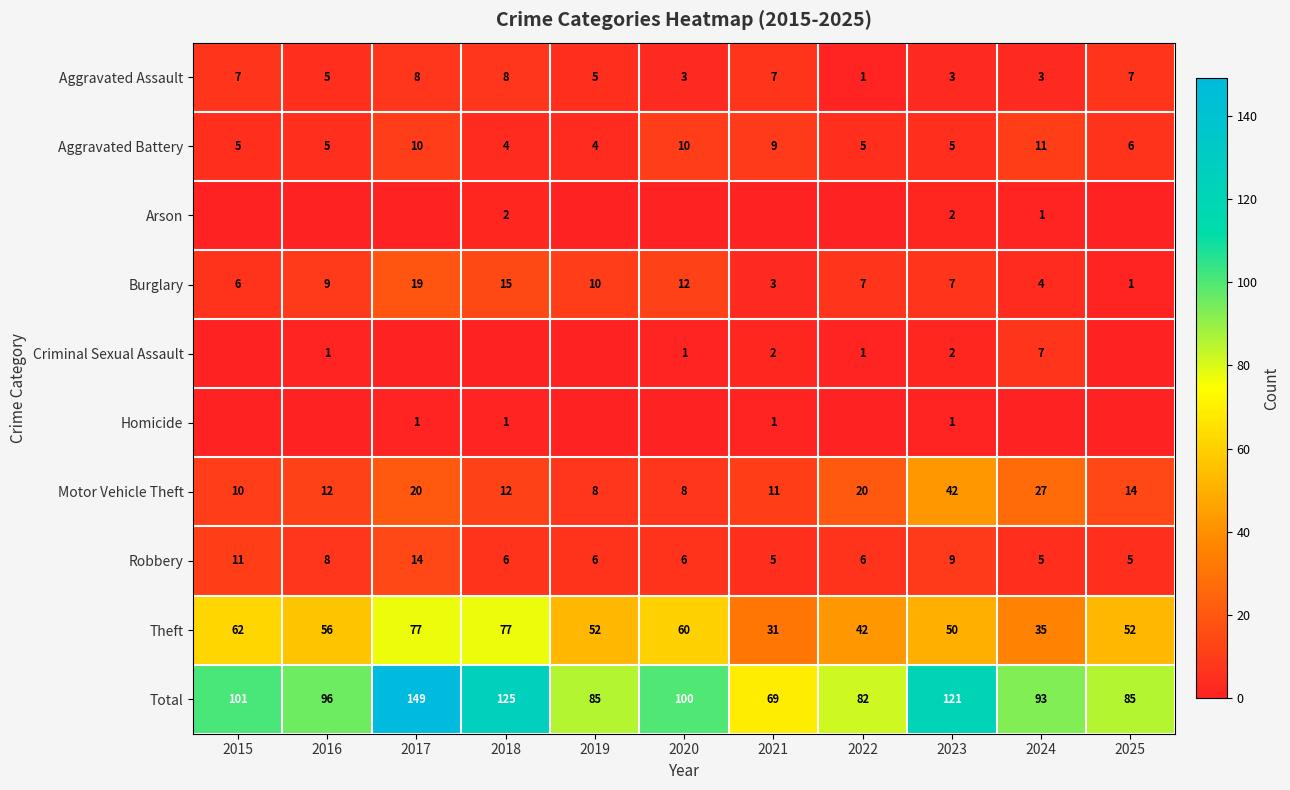

What is the approximate value of Robbery at 2017?

14